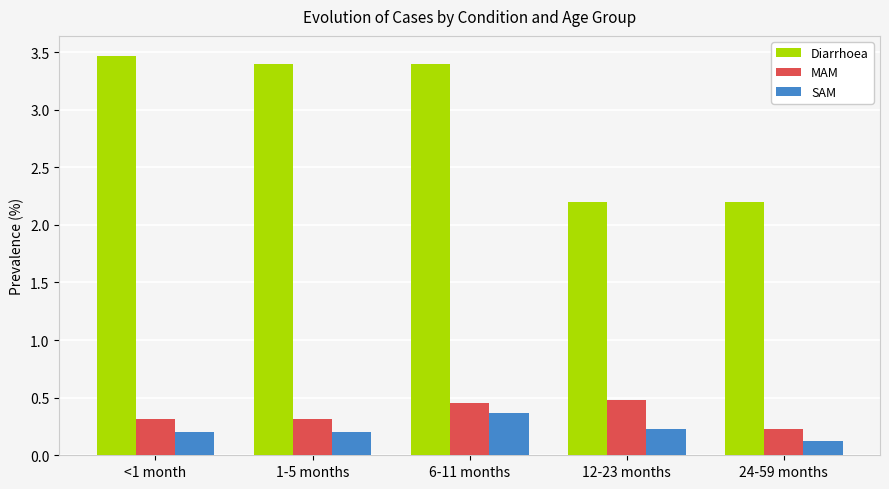

What is the sum of the SAM values at 1-5 months and <1 month?

0.4